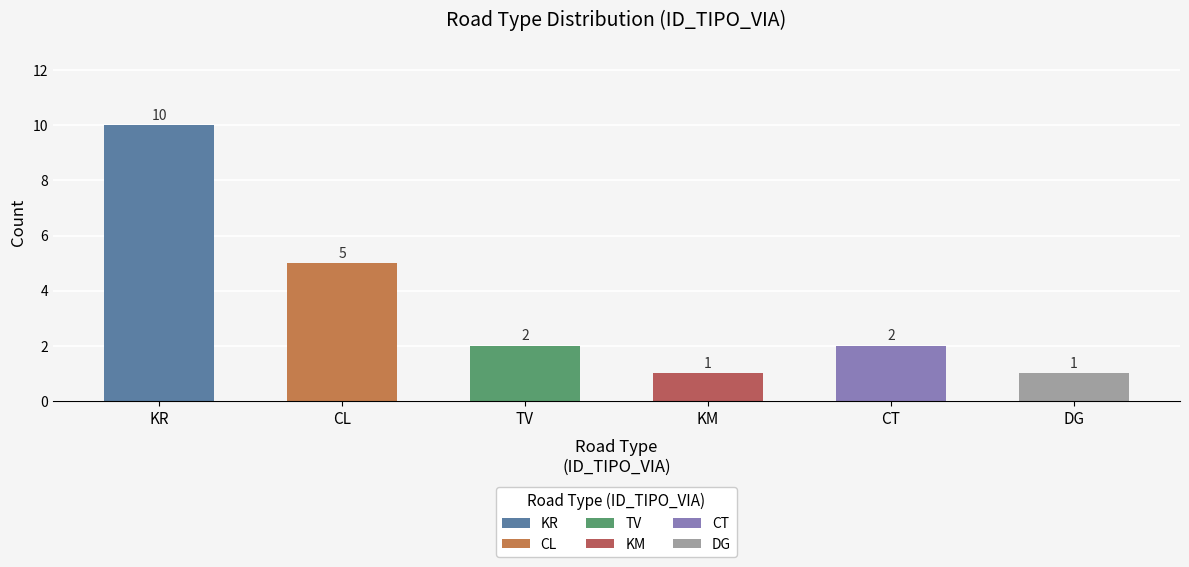

What is the difference between the maximum and minimum values?

9